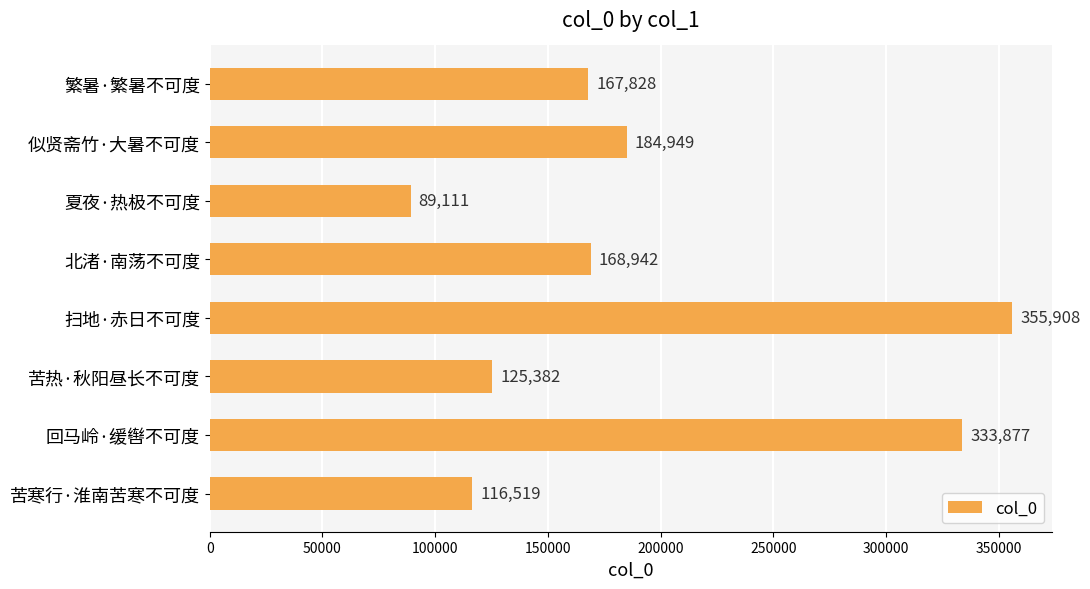

Are the bars horizontal?

Yes